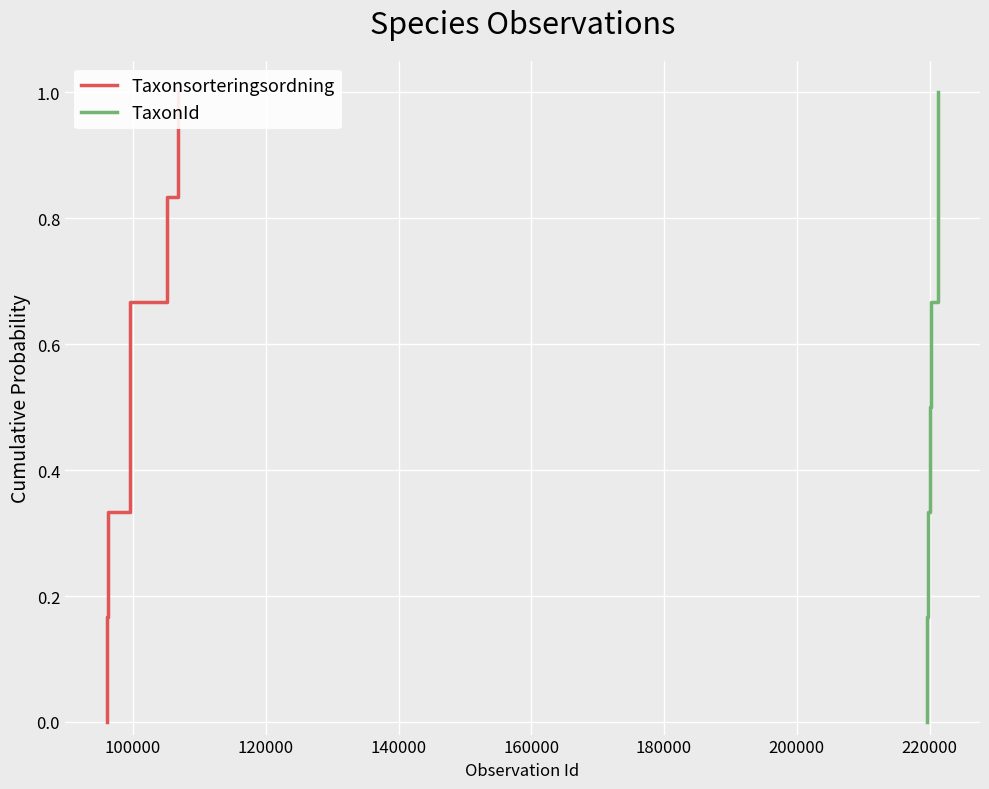

Reading left to right, extract all data points from this chart.

Taxonsorteringsordning: 0.0	0.2	0.3	0.5	0.7	0.8	1.0
TaxonId: 0.0	0.2	0.3	0.5	0.7	0.8	1.0